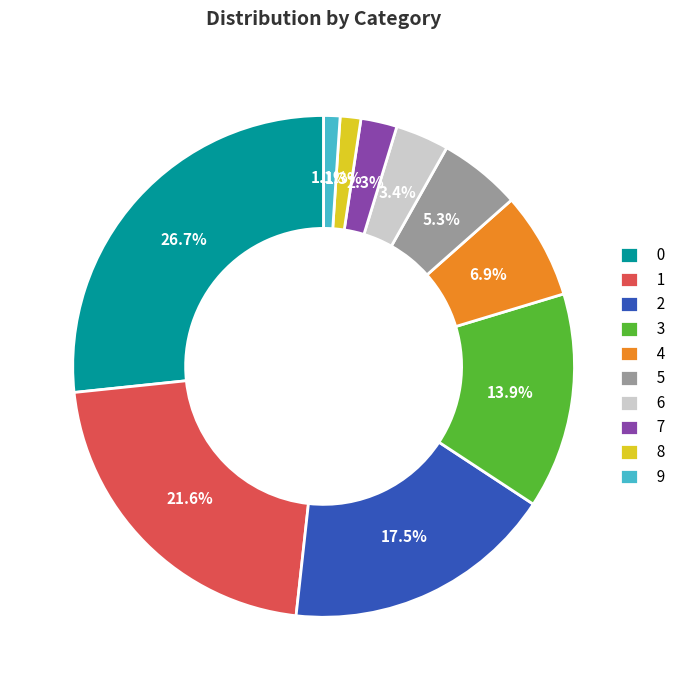

How much of the chart is everything except 1?

78.4%